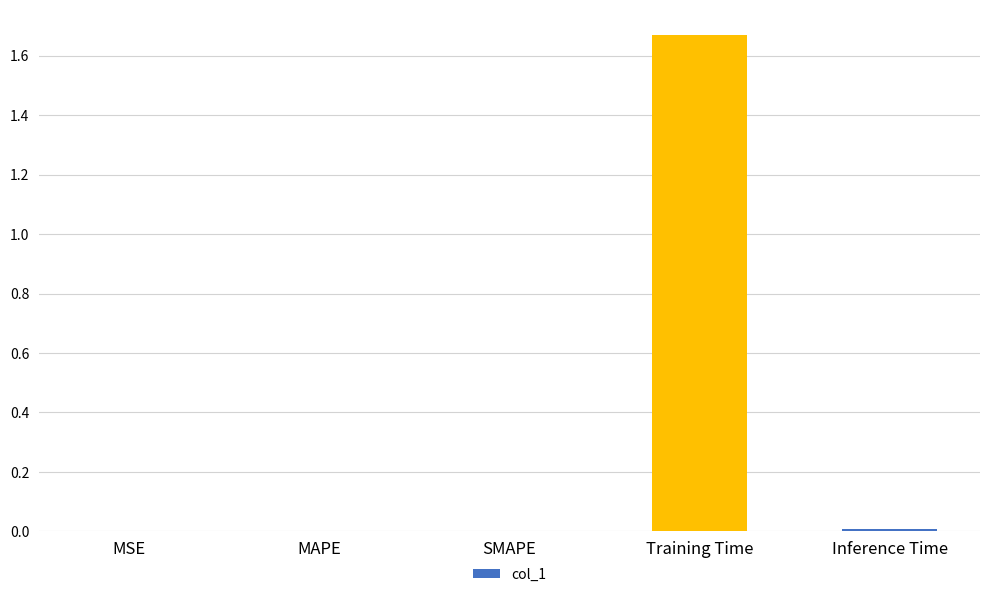

The value at Training Time is 2.2. True or false?

False